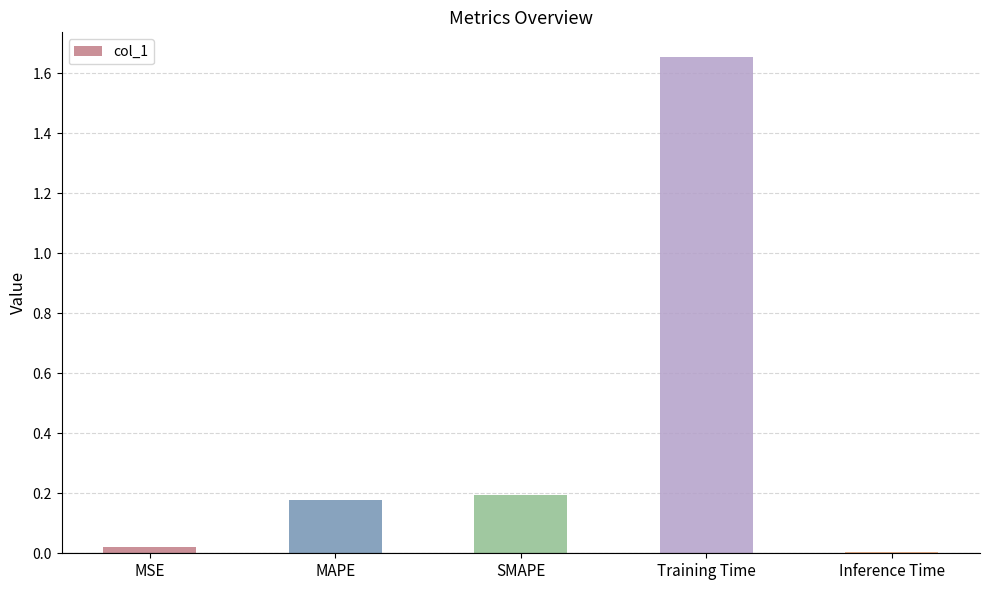

What is the sum of the values at Training Time and SMAPE?

1.8